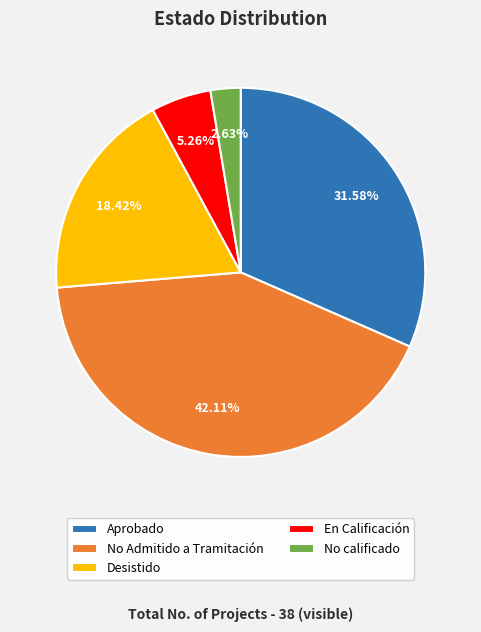

Does No Admitido a Tramitación account for over 50% of the chart?

No